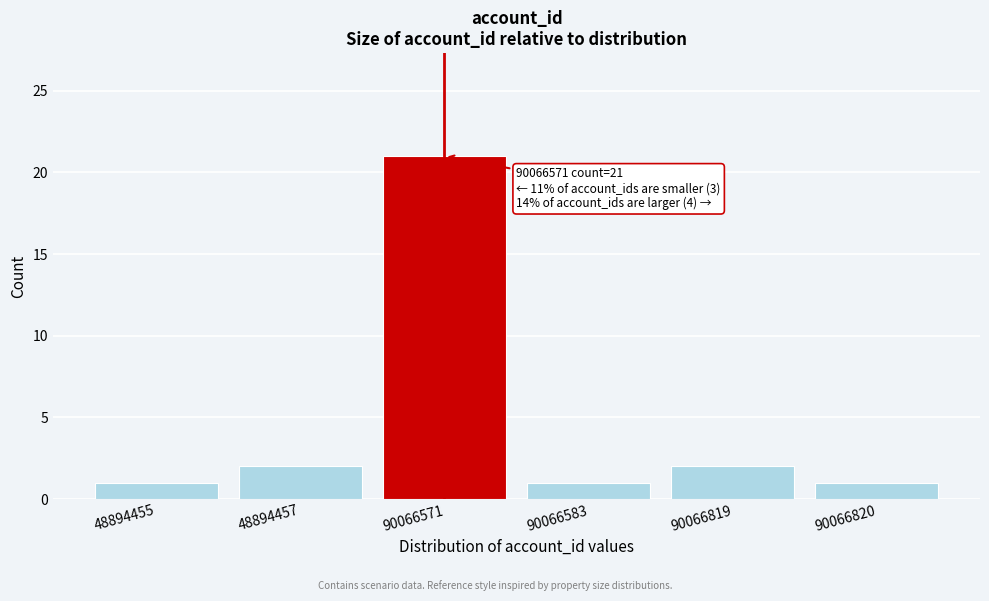

Reading left to right, list all the values displayed in this chart.

48894455=1	48894457=2	90066571=21	90066583=1	90066819=2	90066820=1